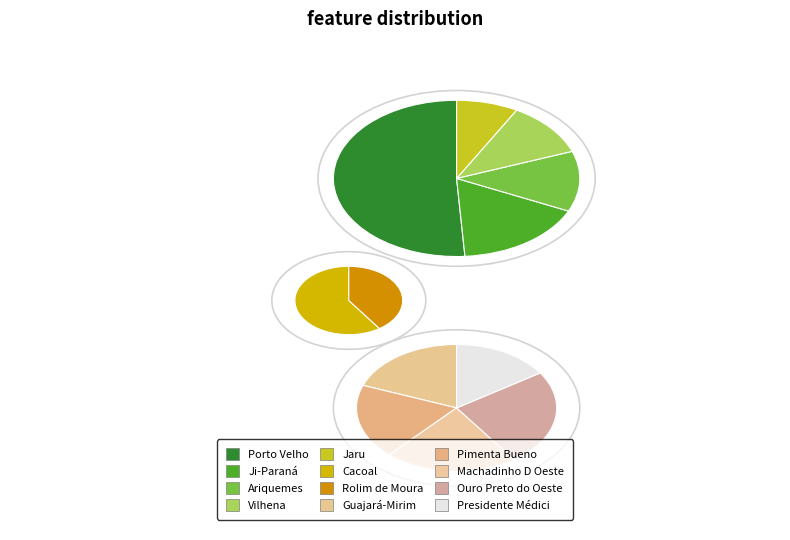

Is it true that Machadinho D Oeste (RO) is 1% of the pie?

False